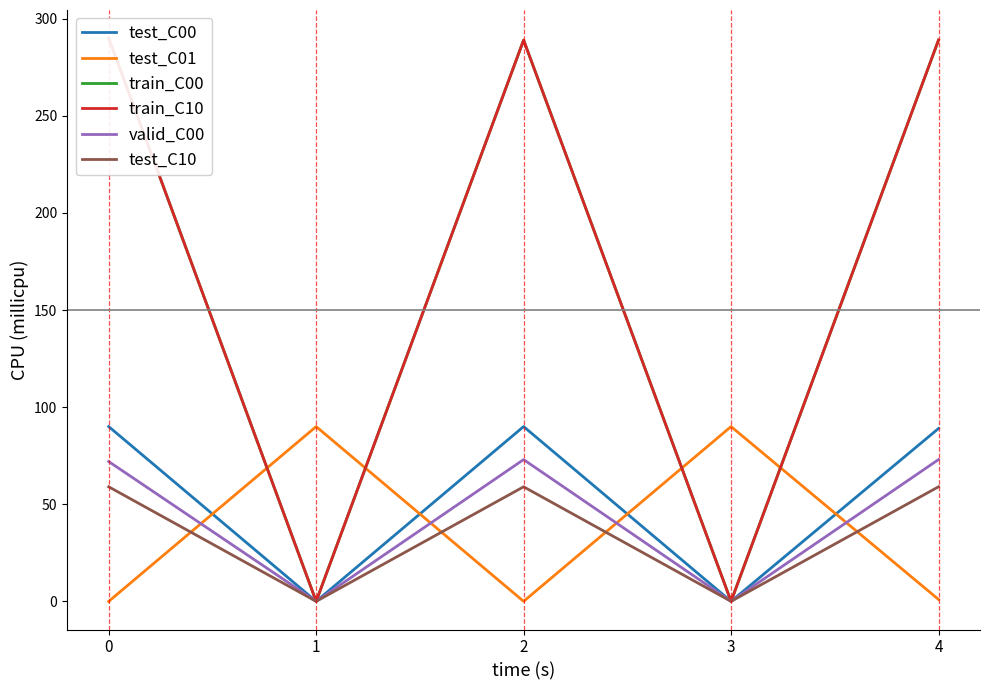

What is the difference between the highest and lowest values at 1?

90